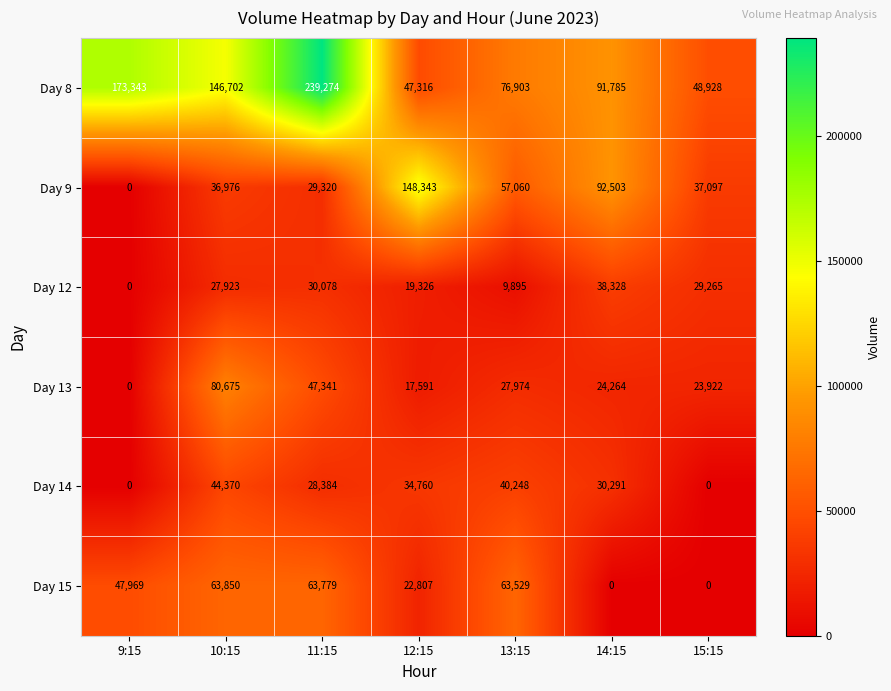

What is the spread (max minus min) of values at 11:15?

210890